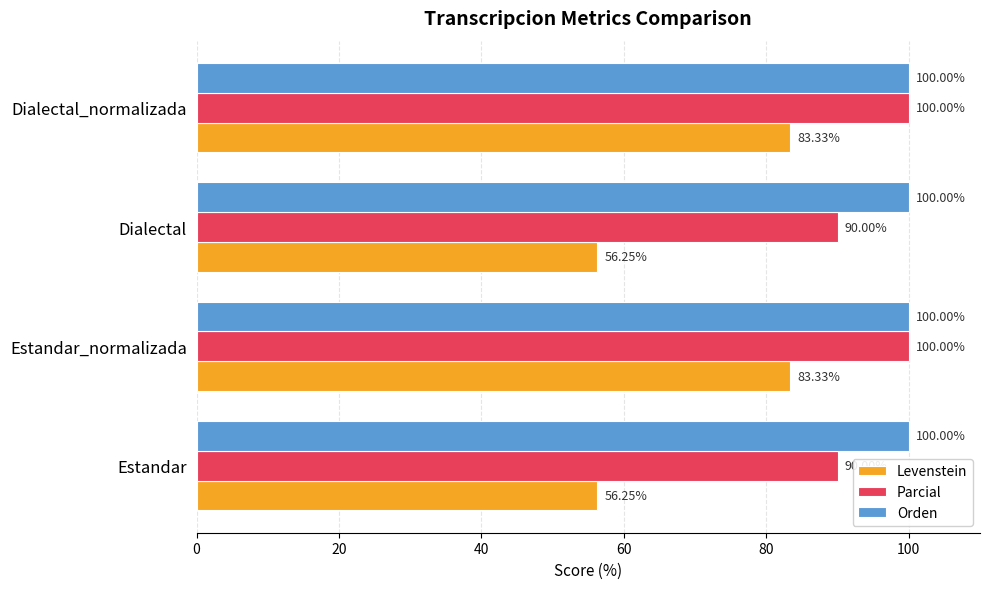

What is the spread (max minus min) of values at Estandar_normalizada?

16.7